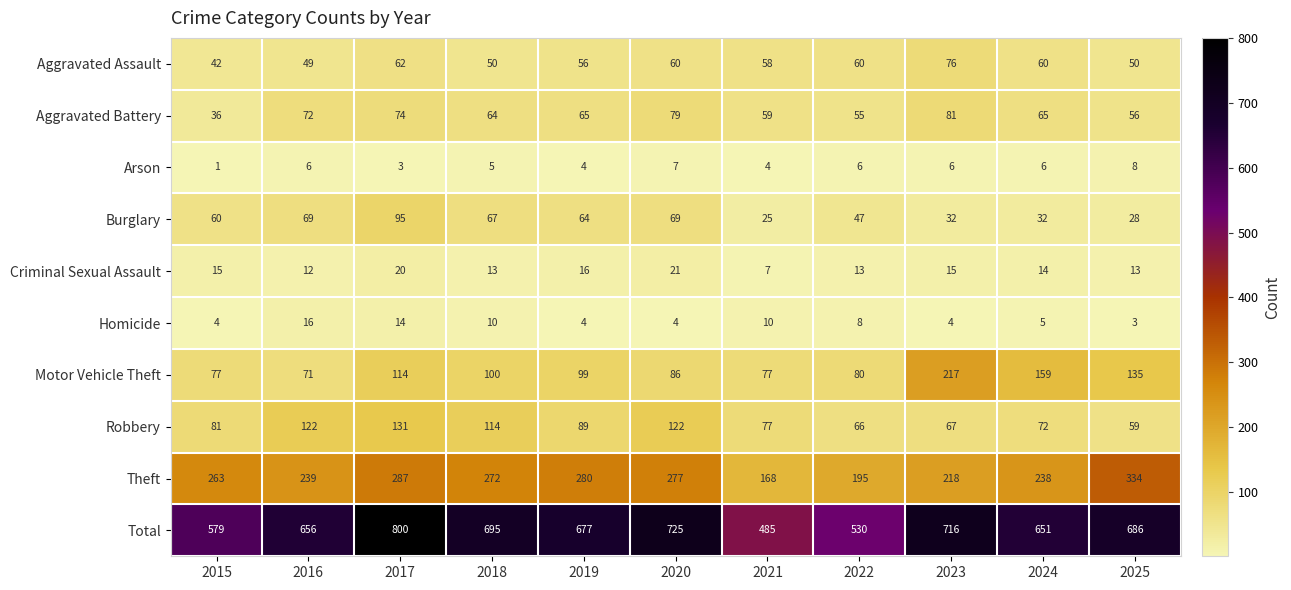

Which series has the largest range (max minus min)?

Total